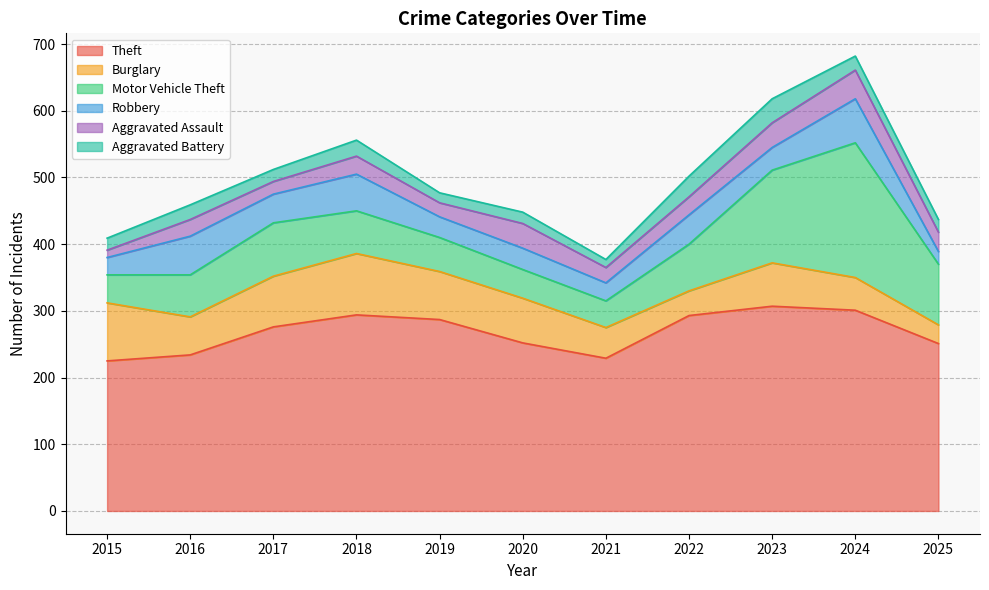

Where is Robbery nearest to the value 42?

2017